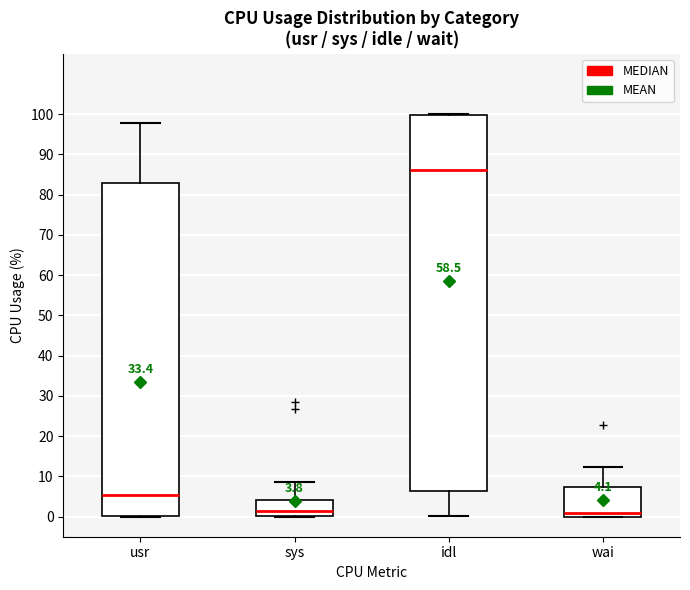

Which box is the tallest, from its lower edge to its upper edge?

idl